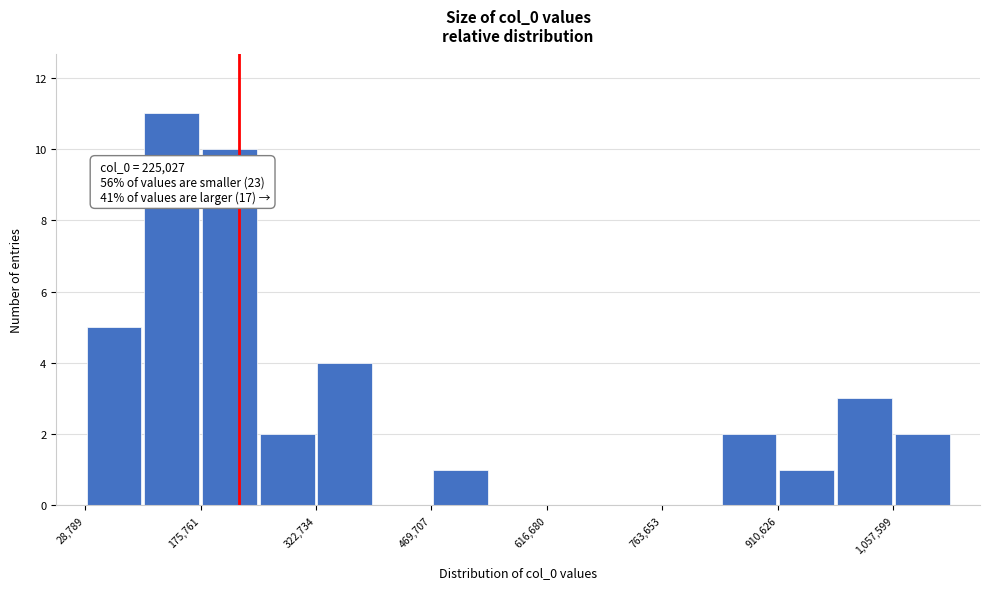

Around what value on the x-axis is the tallest bar? Give the approximate position of its centre, as read against the axis.

140000